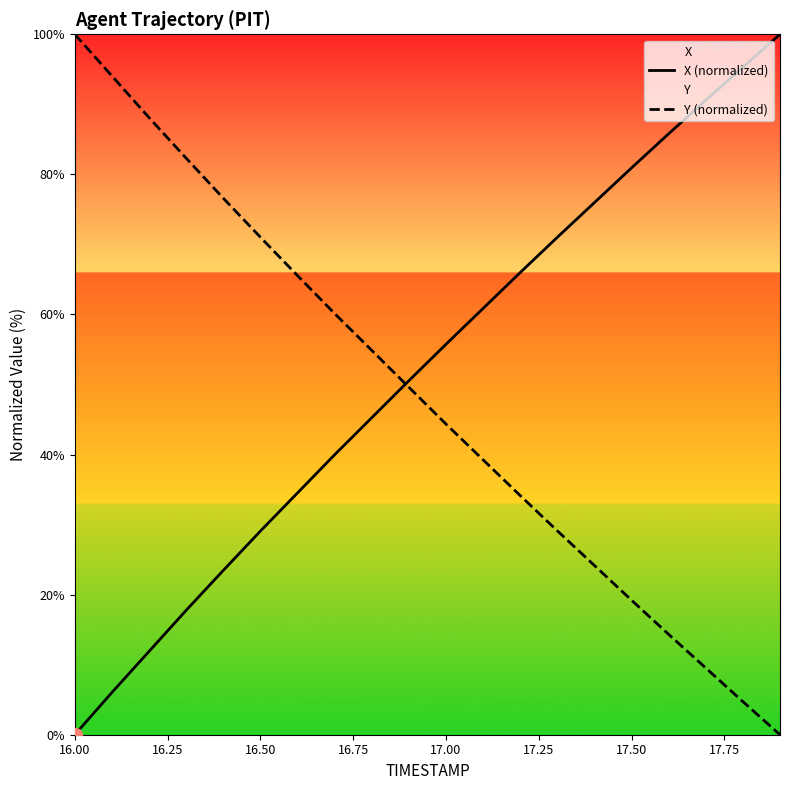

Reading left to right, list all the values displayed in this chart.

X (normalized): 0.0	6.0	11.9	17.8	23.5	29.1	34.5	40.0	45.3	50.5	55.7	60.9	66.0	71.0	76.0	80.9	85.8	90.6	95.3	100.0
Y (normalized): 100.0	94.1	88.1	82.3	76.6	71.0	65.5	60.1	54.9	49.6	44.4	39.3	34.1	29.1	24.2	19.2	14.3	9.5	4.7	0.0